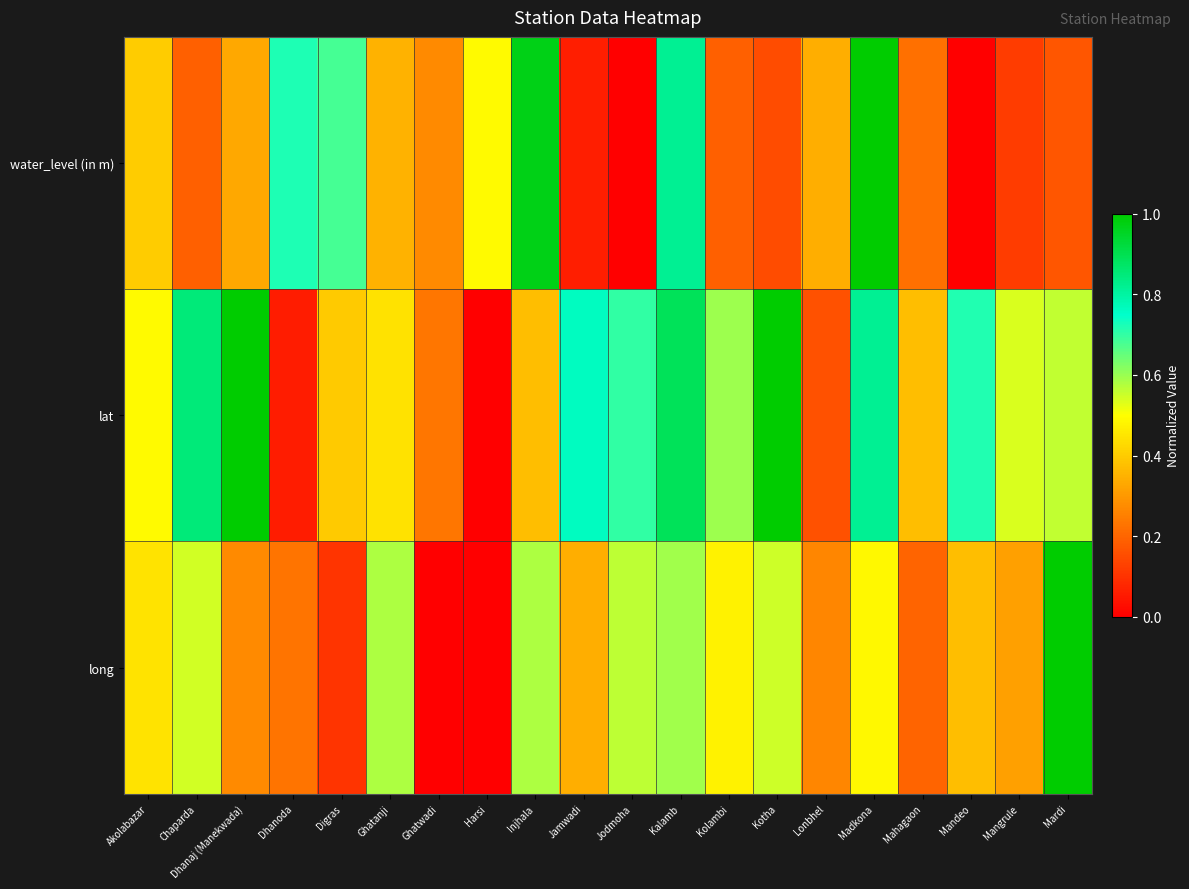

Which category has the lowest value across all series?

Jodmoha